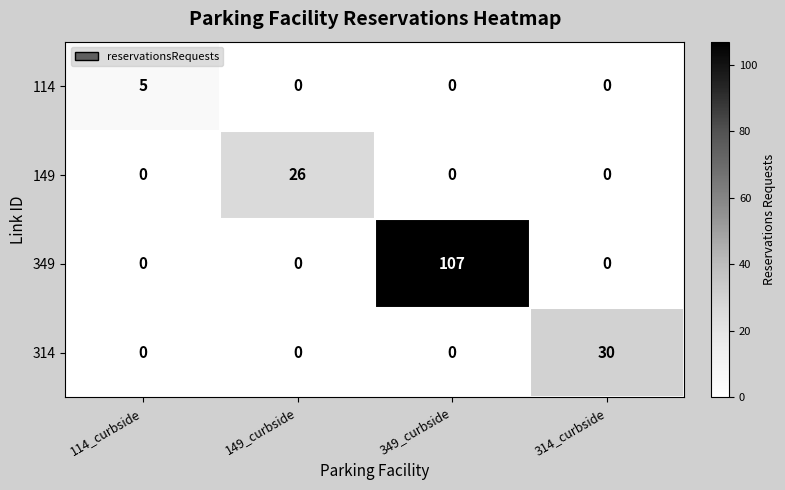

At which category is the sum across all series the highest?

349_curbside